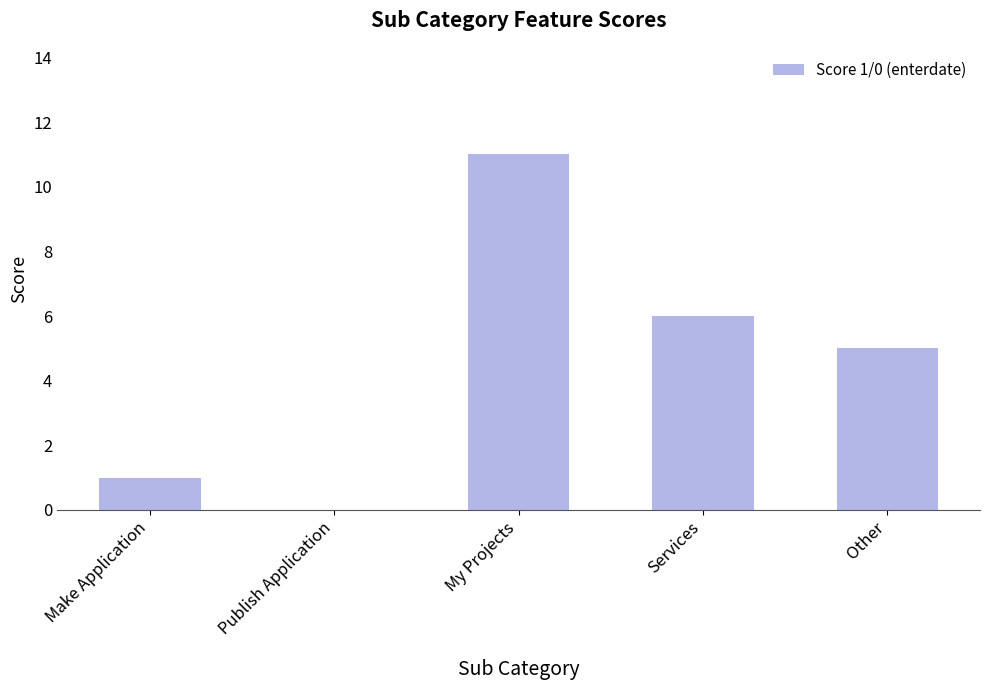

What is the greatest value displayed?

11